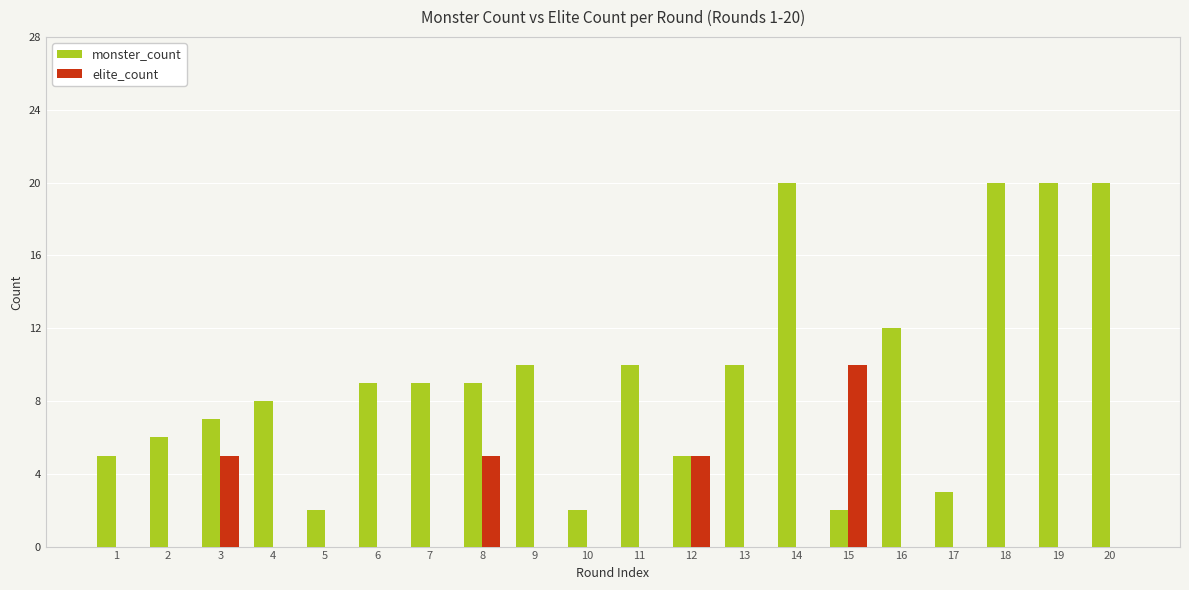

Between 10 and 14, which series saw the biggest shift?

monster_count